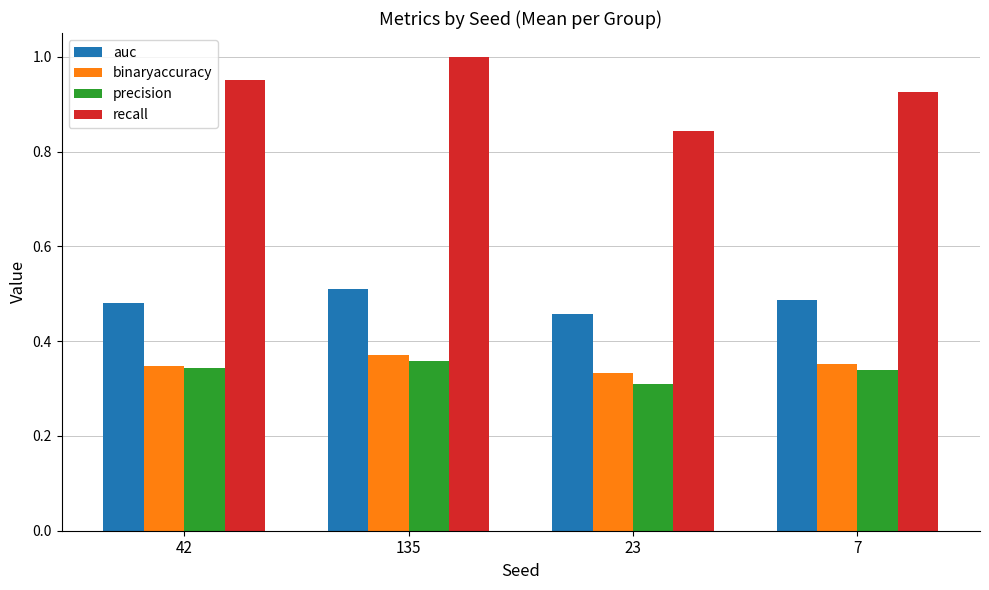

What is the label of the 1st bar from the right?

7